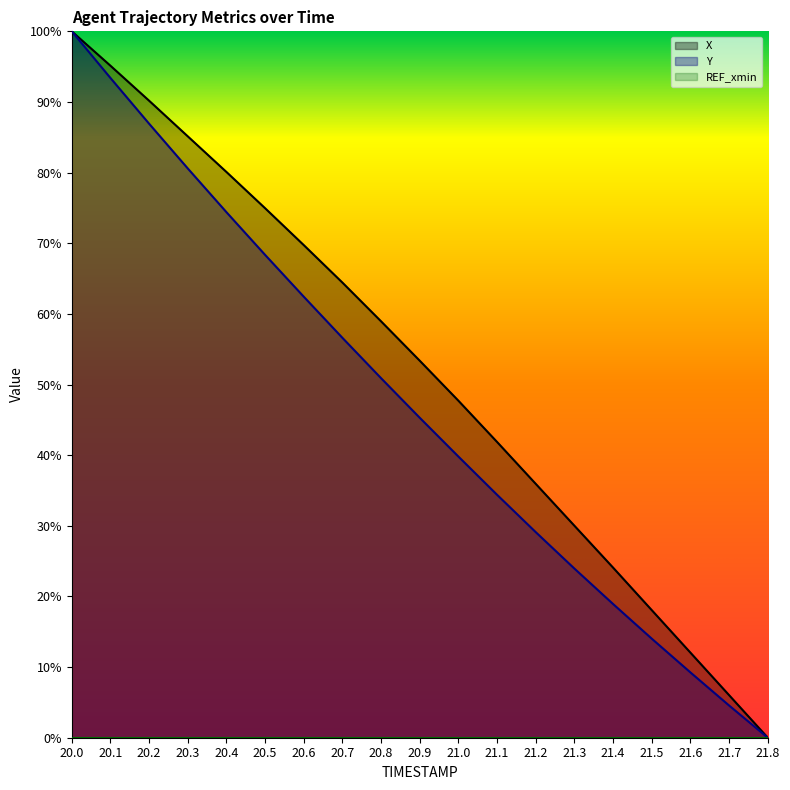

At which category is the sum across all series the highest?

20.0